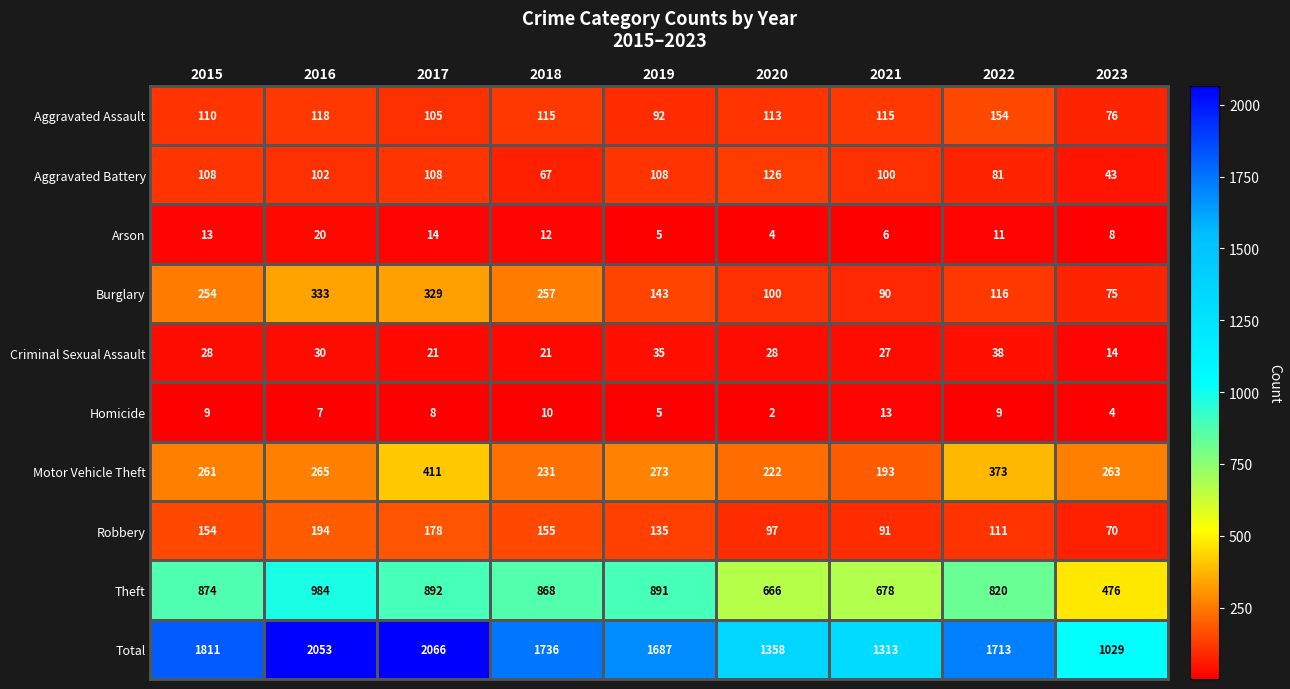

Is it true that Criminal Sexual Assault equals 29 at 2017?

False